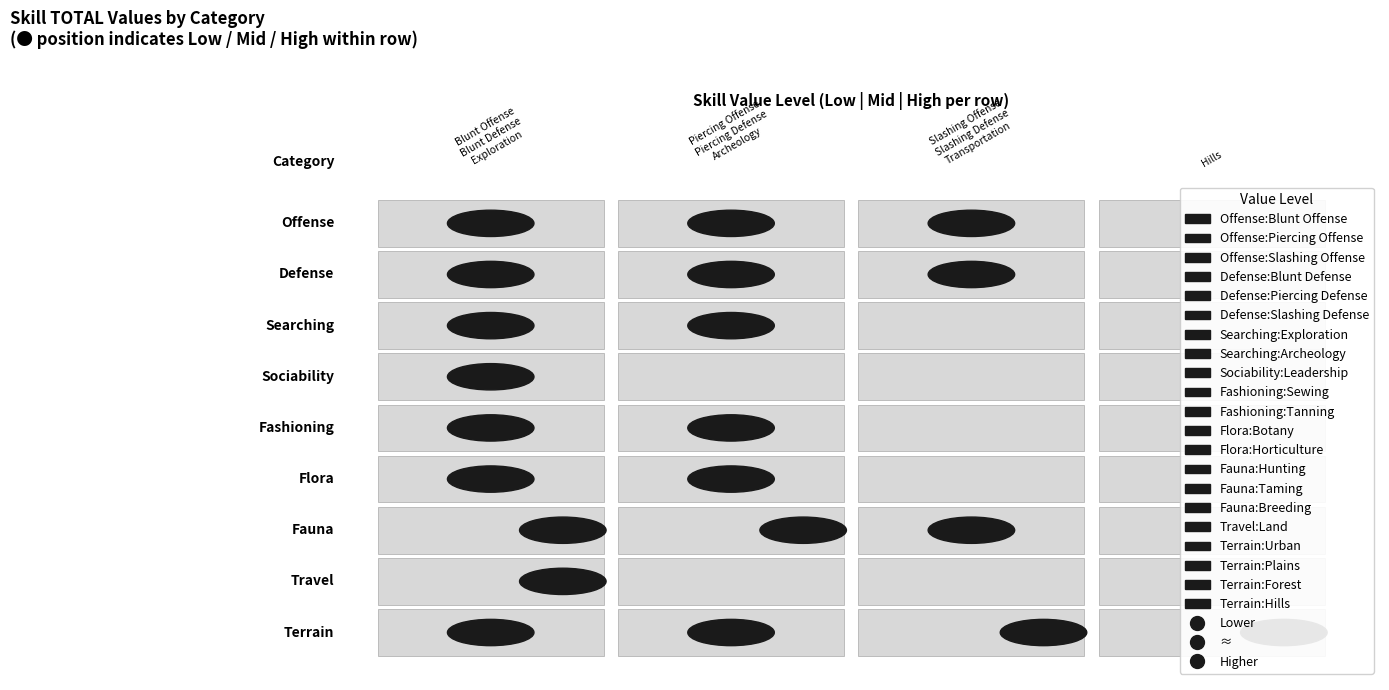

Which has a higher value, Blunt Offense or Slashing Offense?

Blunt Offense